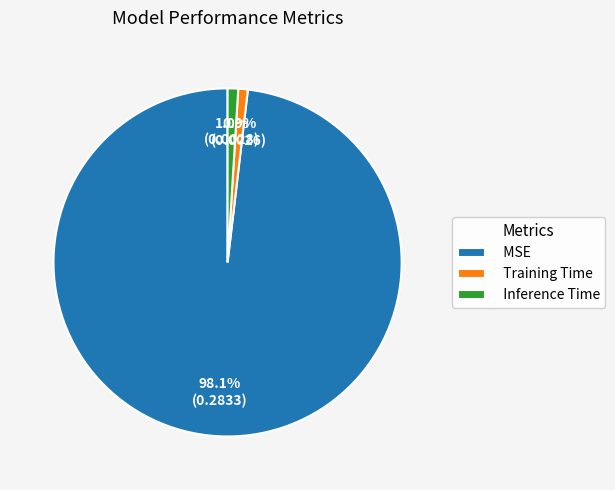

Do Training Time and MSE together represent more than half of the pie?

Yes